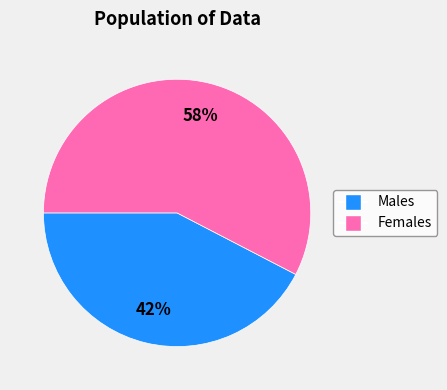

Is it true that Females is 58% of the pie?

True